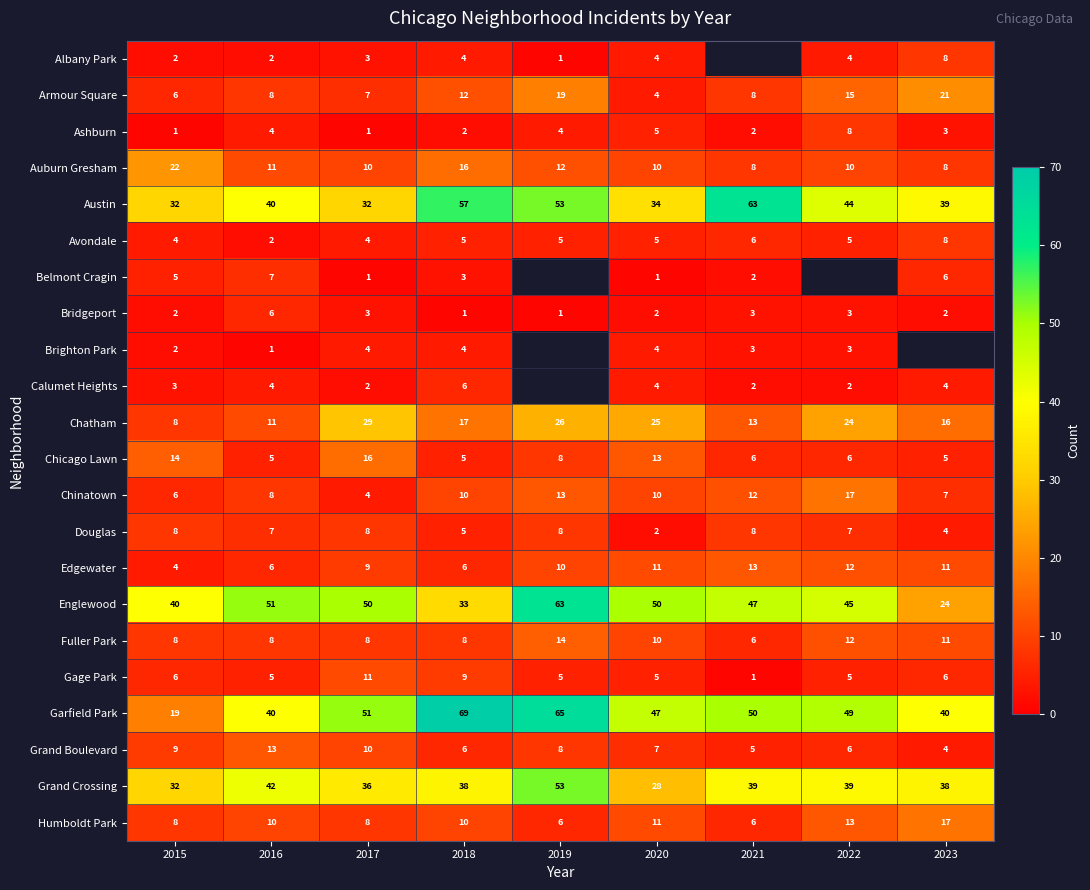

What is the smallest value displayed?

1.0